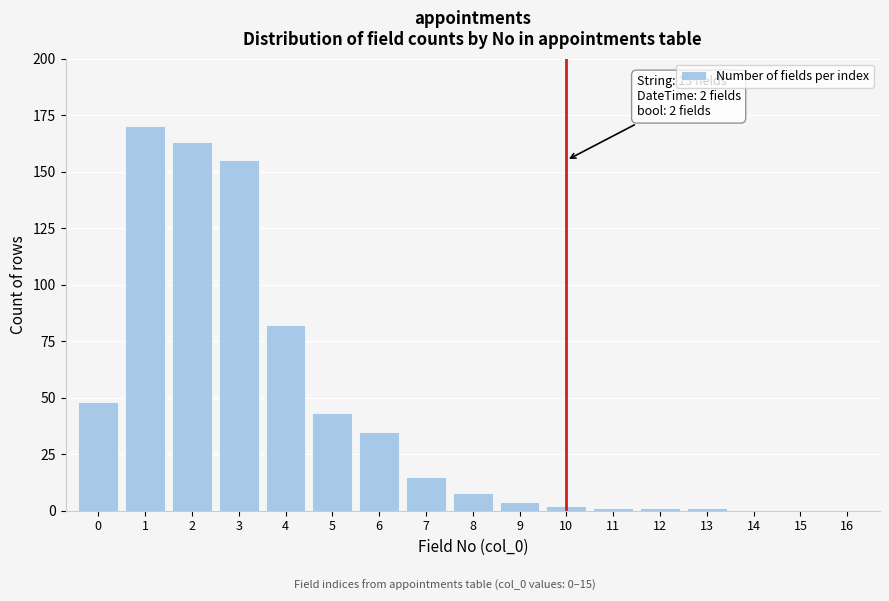

Reading left to right, transcribe all the data shown in this chart.

0=48	1=170	2=163	3=155	4=82	5=43	6=35	7=15	8=8	9=4	10=2	11=1	12=1	13=1	14=0	15=0	16=0